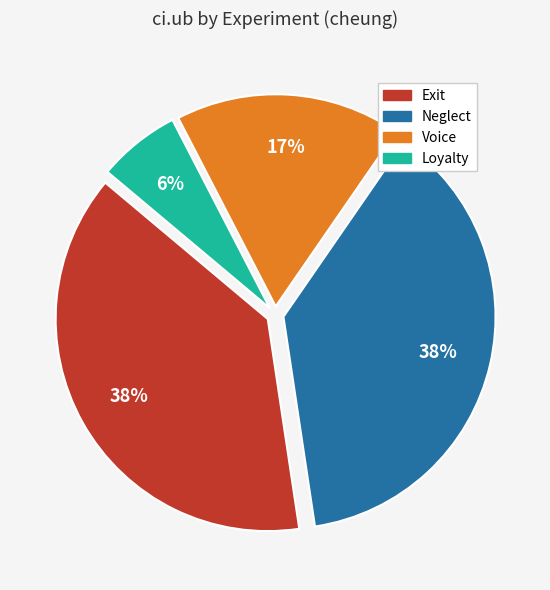

How many segments does this pie chart have?

4